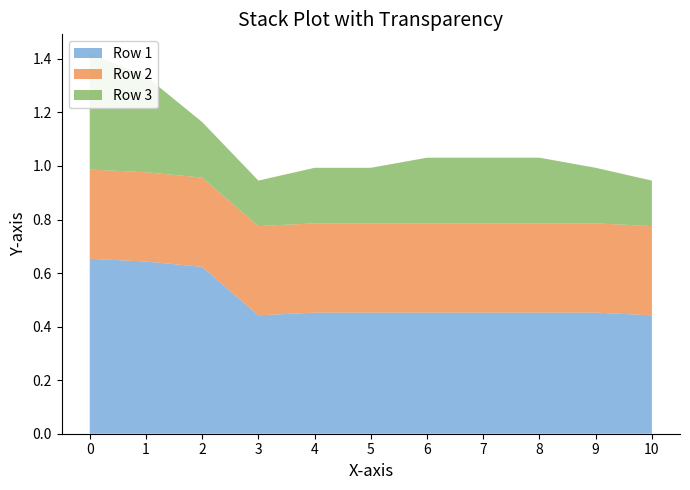

Reading left to right, transcribe all the data shown in this chart.

Row 1: 0=0.7	1=0.6	2=0.6	3=0.4	4=0.5	5=0.5	6=0.5	7=0.5	8=0.5	9=0.5	10=0.4
Row 2: 0=0.3	1=0.3	2=0.3	3=0.3	4=0.3	5=0.3	6=0.3	7=0.3	8=0.3	9=0.3	10=0.3
Row 3: 0=0.4	1=0.4	2=0.2	3=0.2	4=0.2	5=0.2	6=0.2	7=0.2	8=0.2	9=0.2	10=0.2